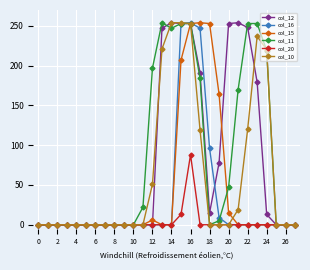

True or false: col_12 has more than 1 points higher than both neighbors.

True